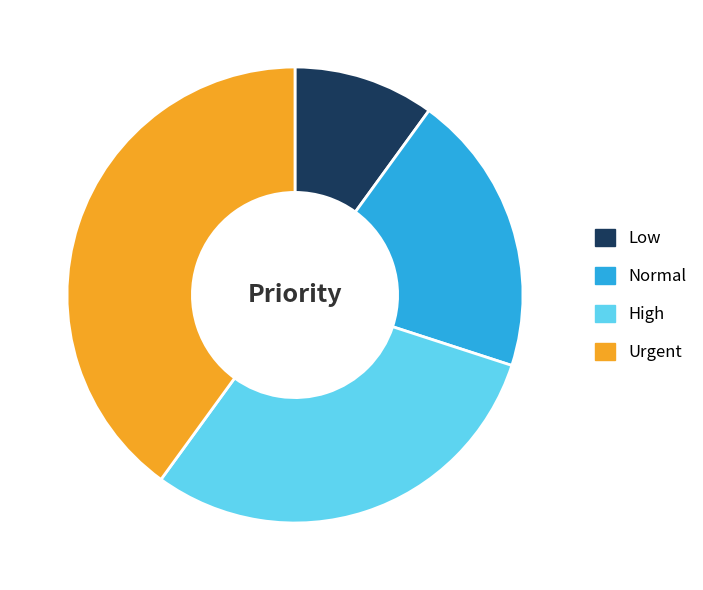

Does Normal account for over 50% of the chart?

No